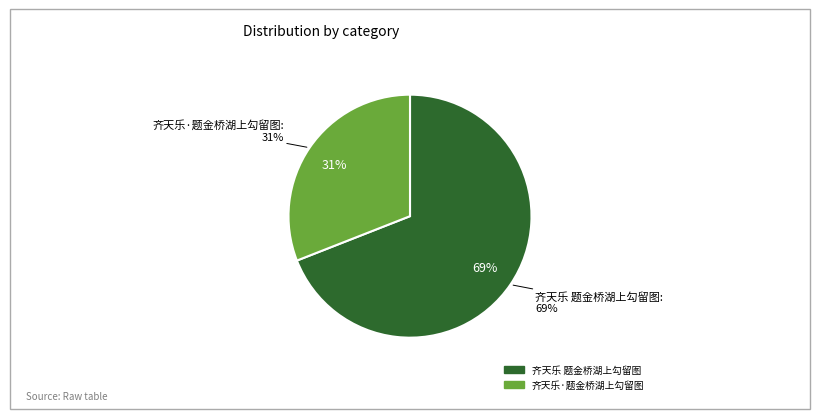

What is the majority slice?

齐天乐 题金桥湖上勾留图